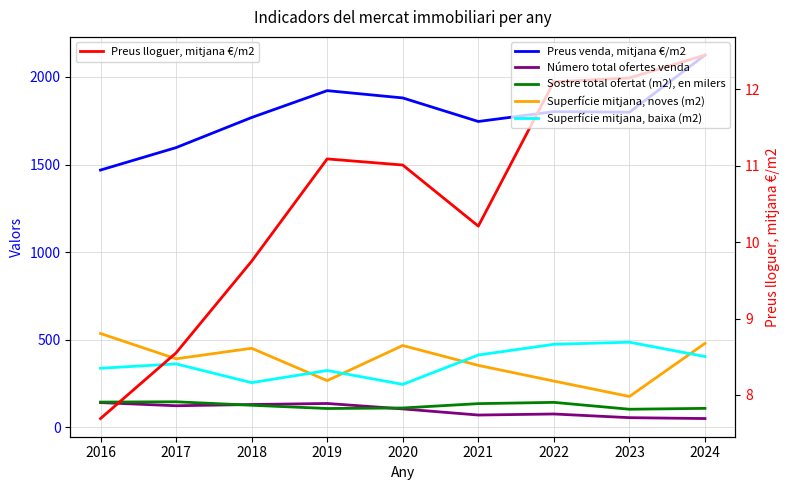

What is the smallest value displayed?

7.7